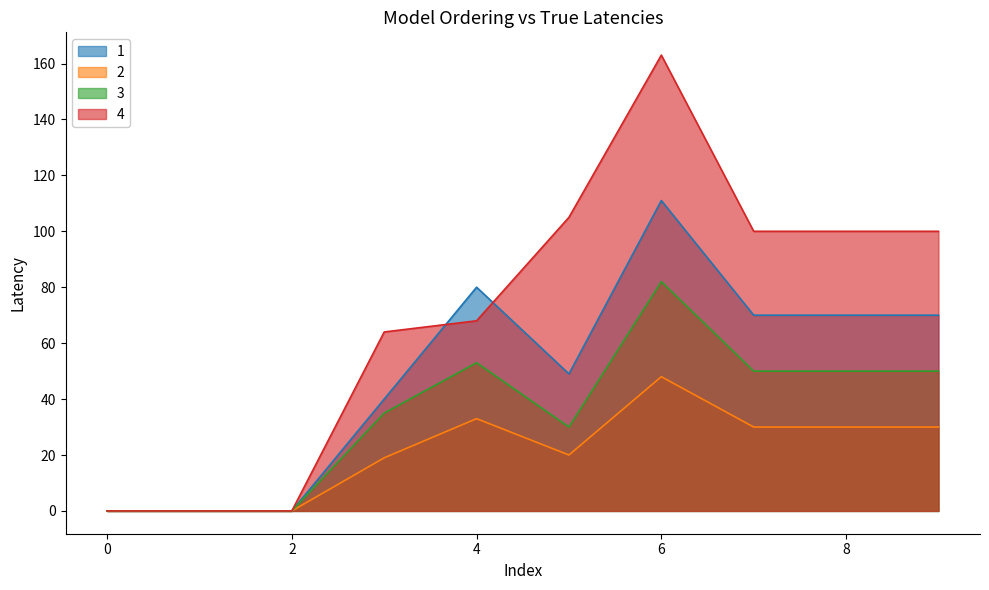

What are all the series names shown in the legend?

1, 2, 3, 4